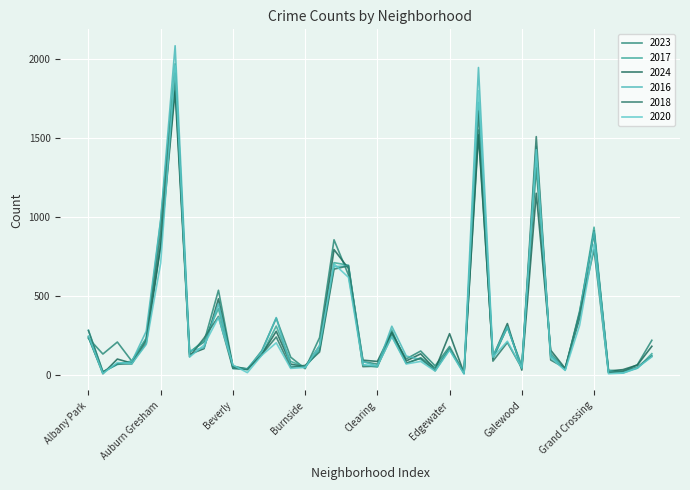

What is the average value of the 2018 series?

300